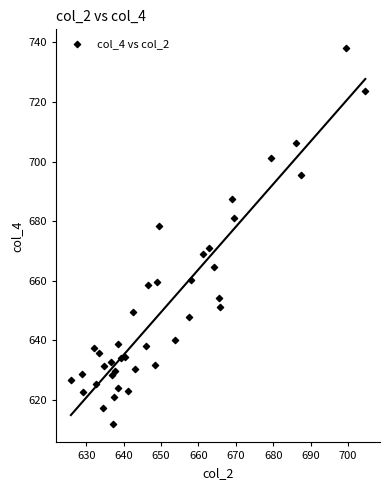

What is the range of X values (max minus min)?

78.7